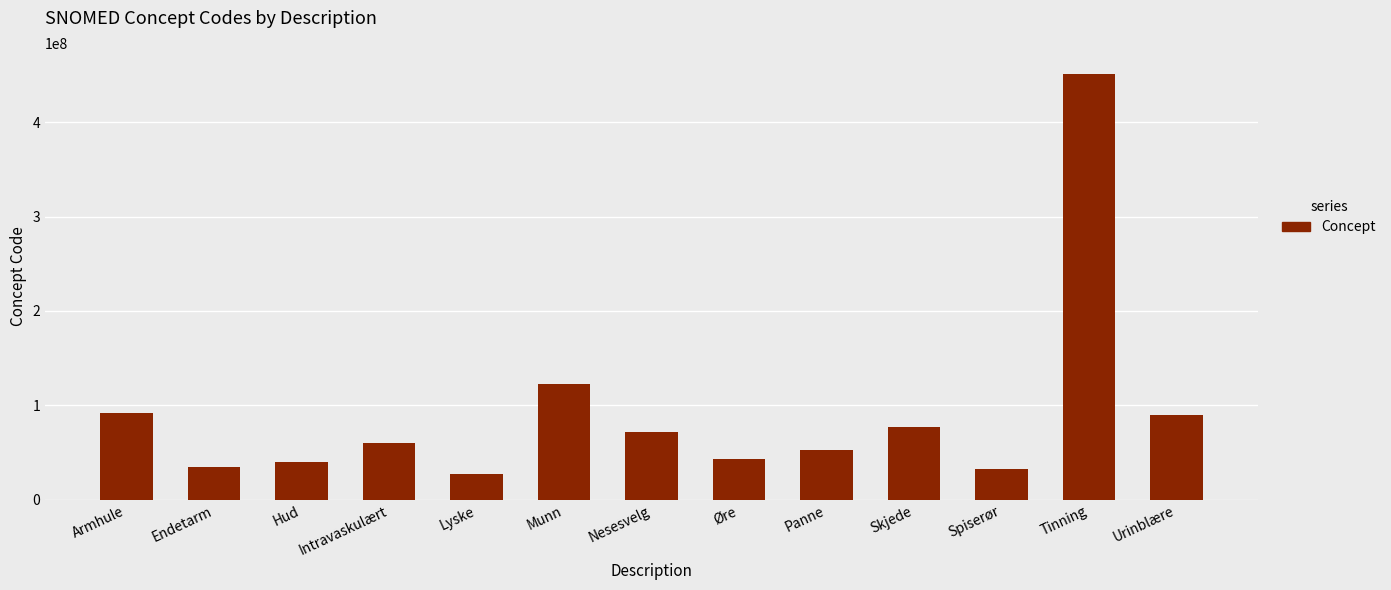

What is the difference between the maximum and minimum values?

423827993